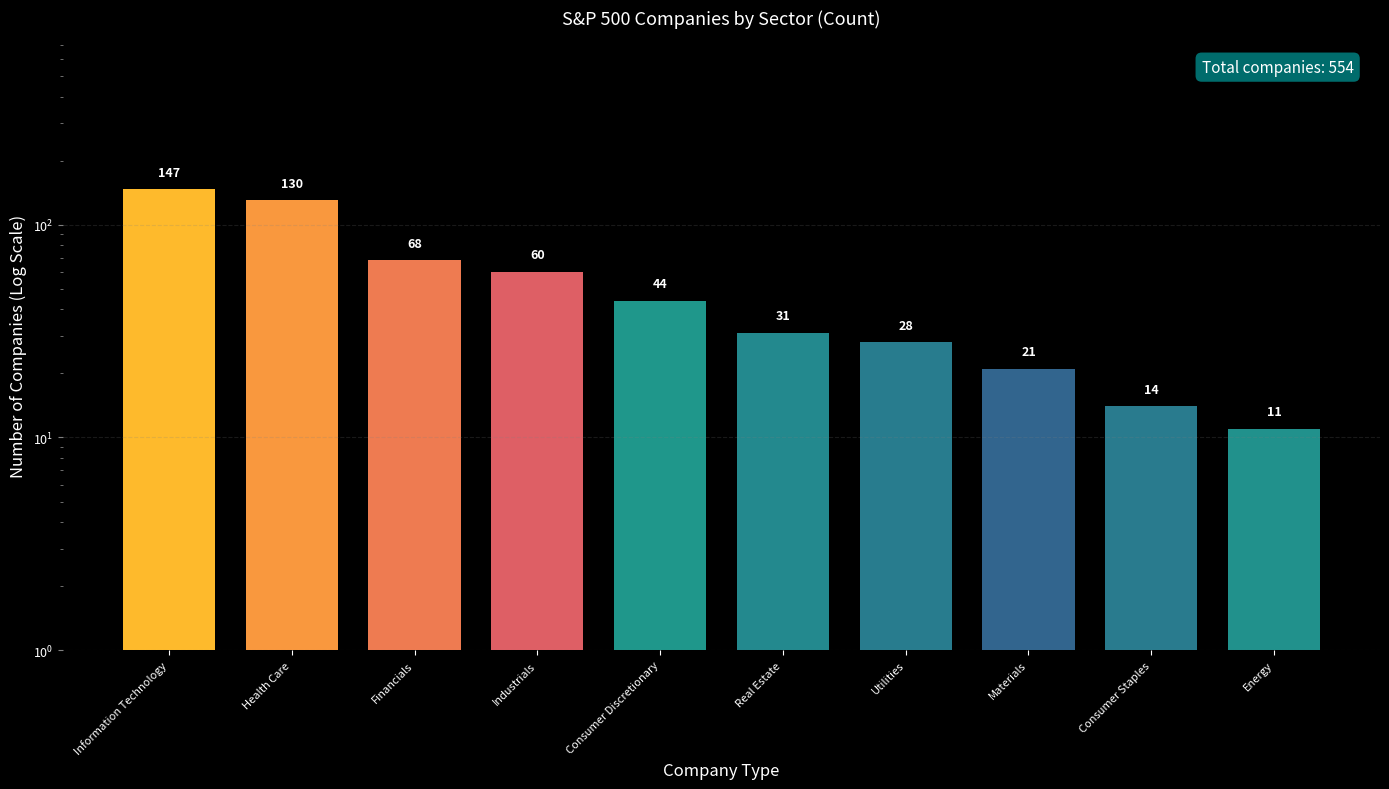

What is the difference between the maximum and minimum values?

136